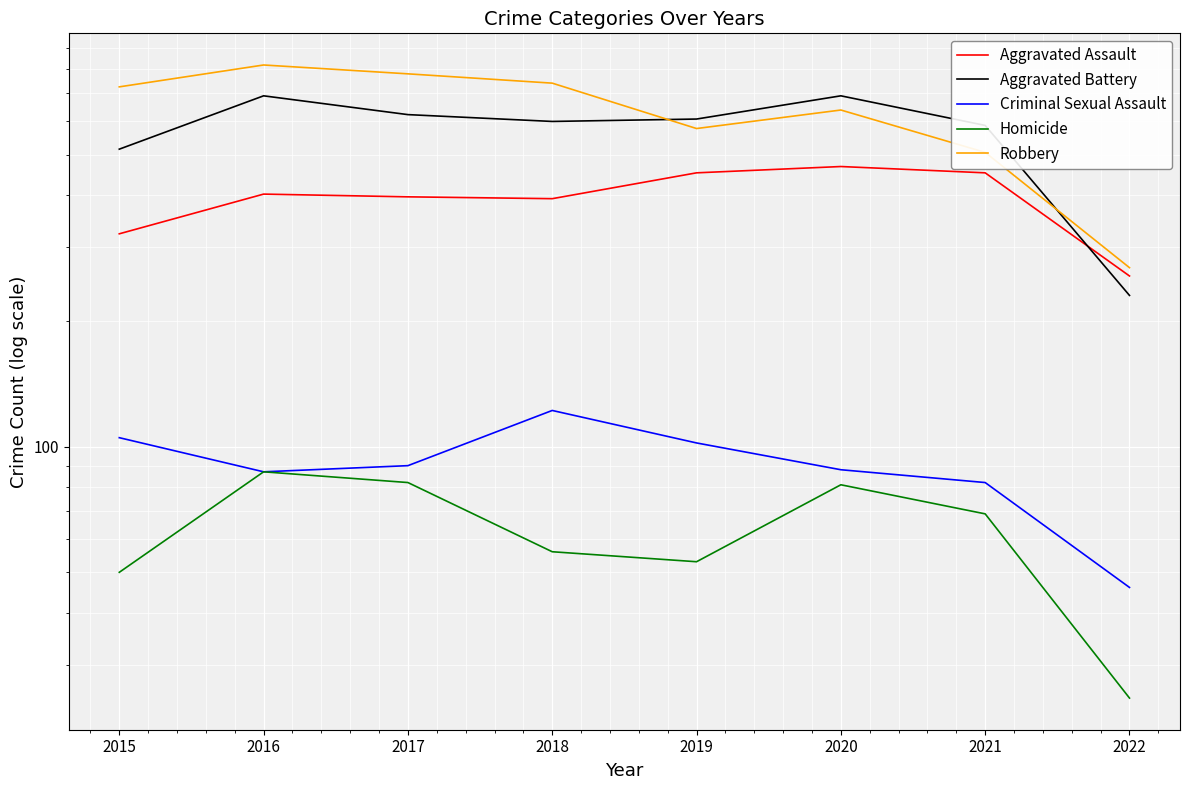

What is the value of the Aggravated Assault point at the 3rd from the left?

396